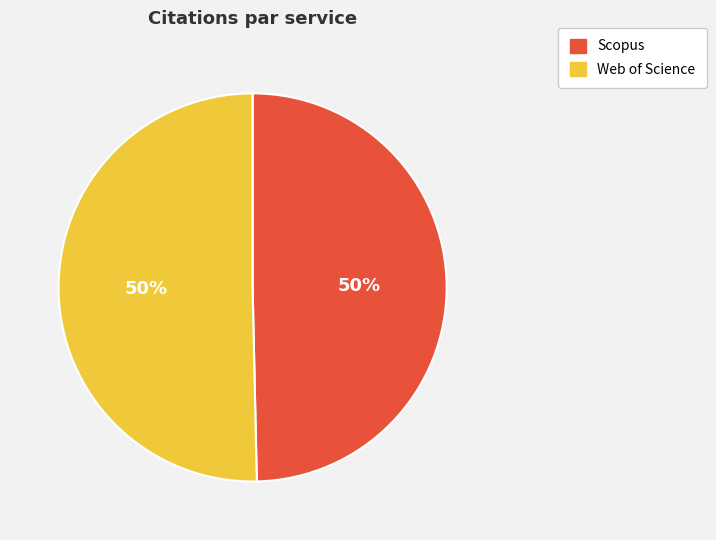

Combined, do Scopus and Web of Science account for over 50%?

Yes